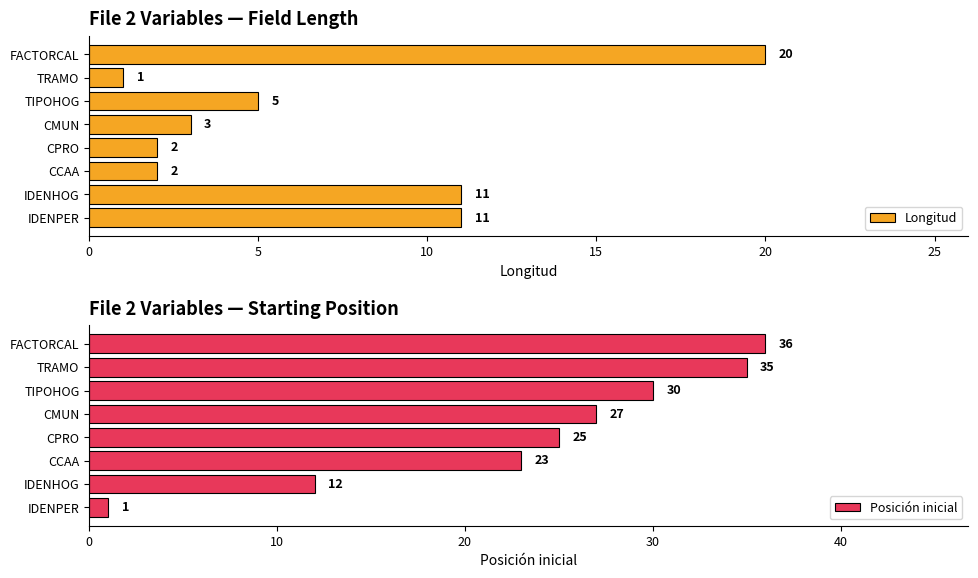

True or false: Longitud has a value of 4 at CMUN.

False